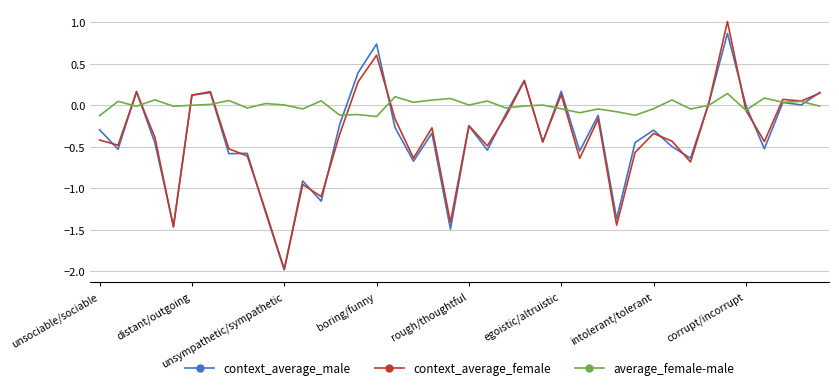

What is the greatest value displayed?

1.0